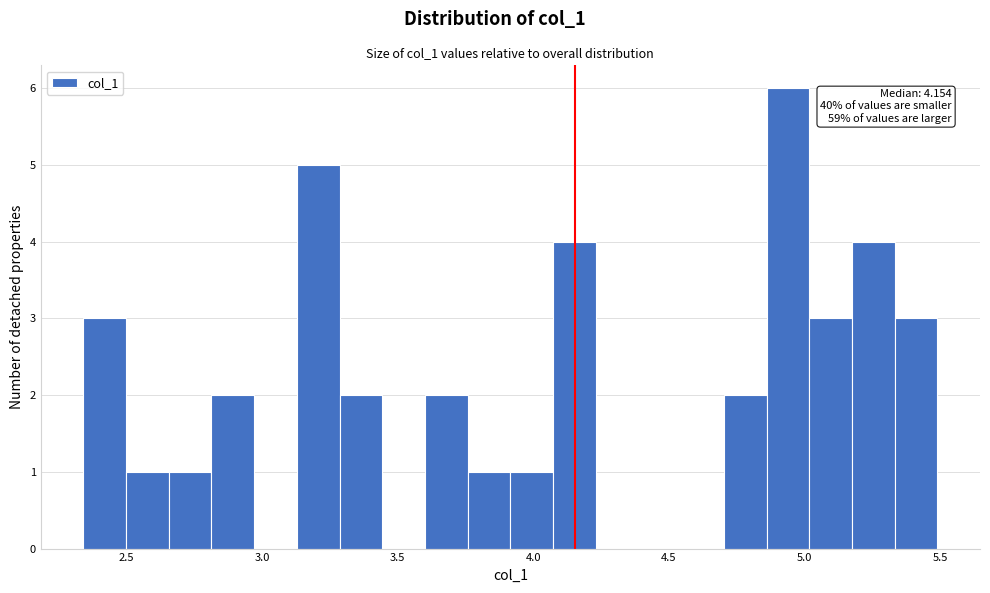

Around what value on the x-axis is the tallest bar? Give the approximate position of its centre, as read against the axis.

4.95